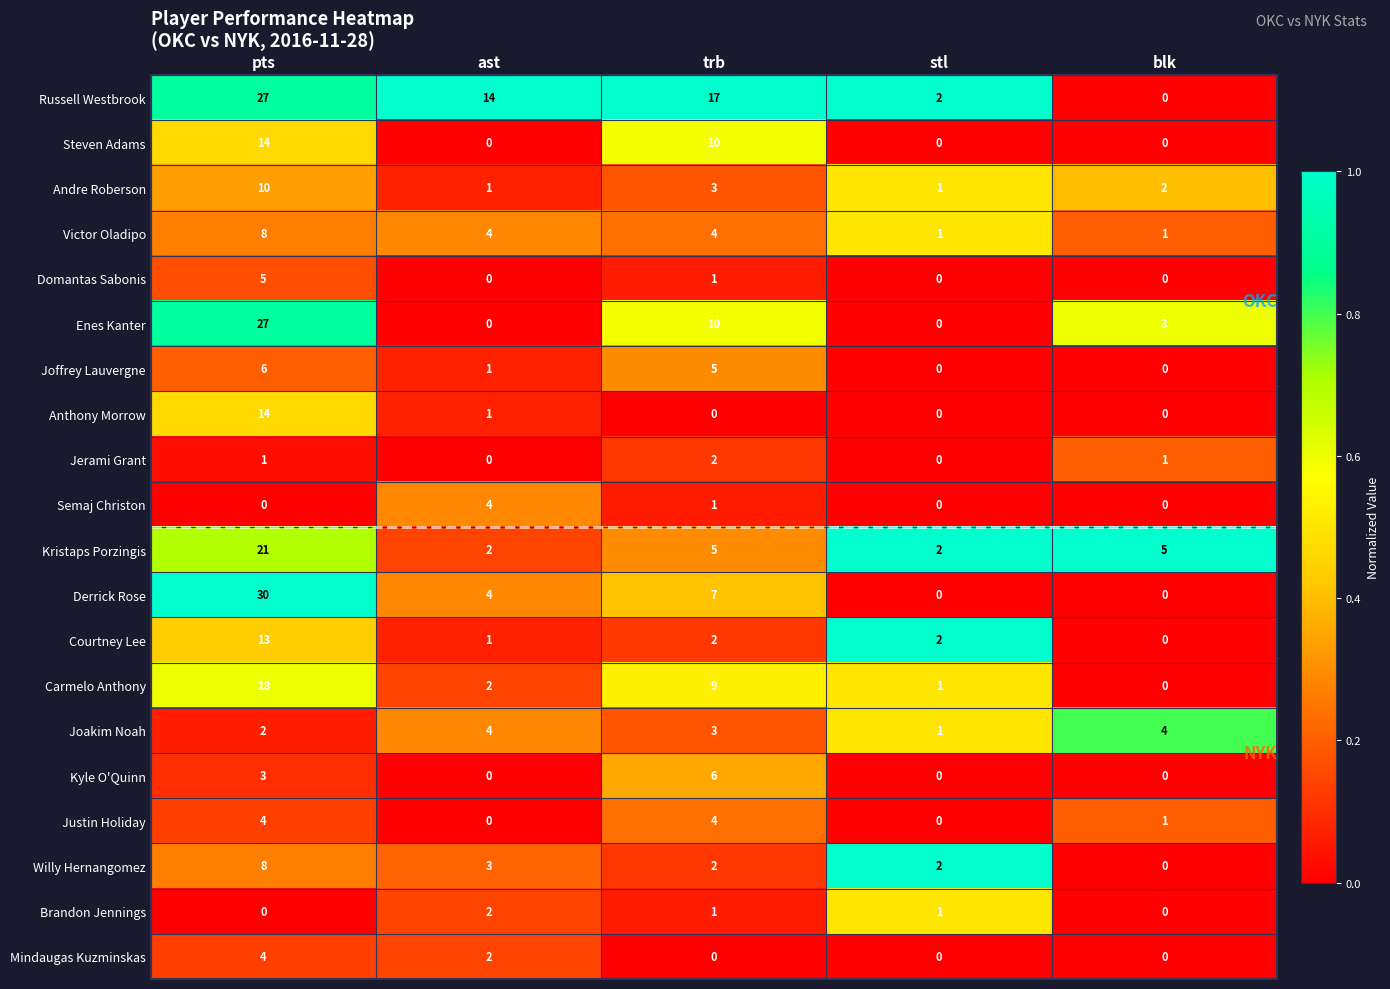

What is the average value of the Joakim Noah series?

3